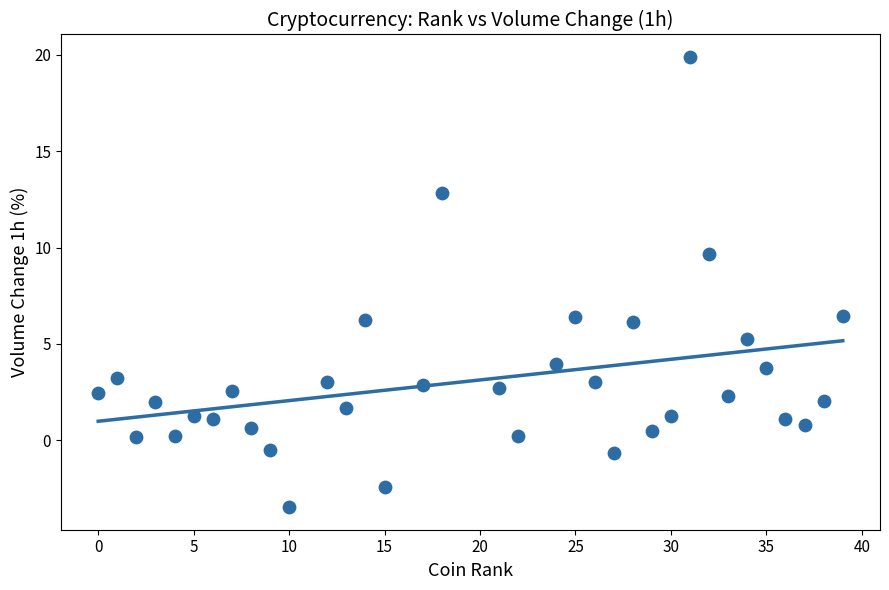

What is the range of X values (max minus min)?

39.0